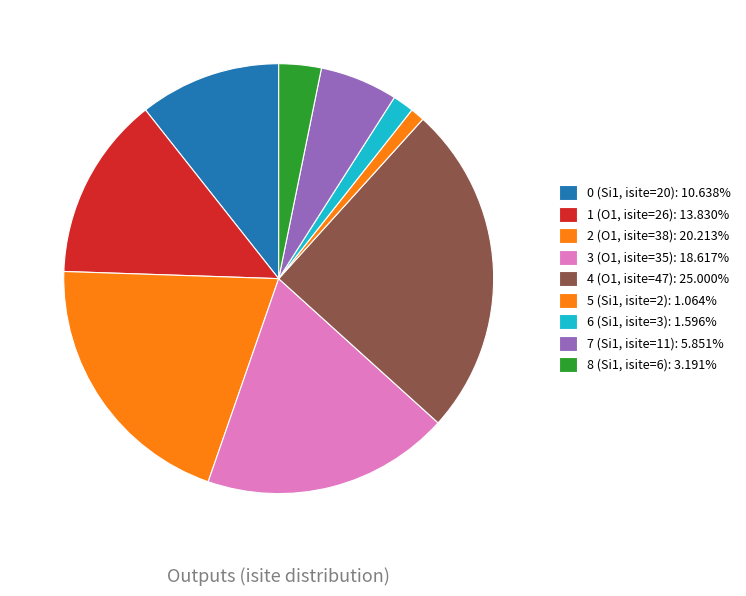

What percentage is the 4 (O1, isite=47) slice, to the nearest percent?

25%